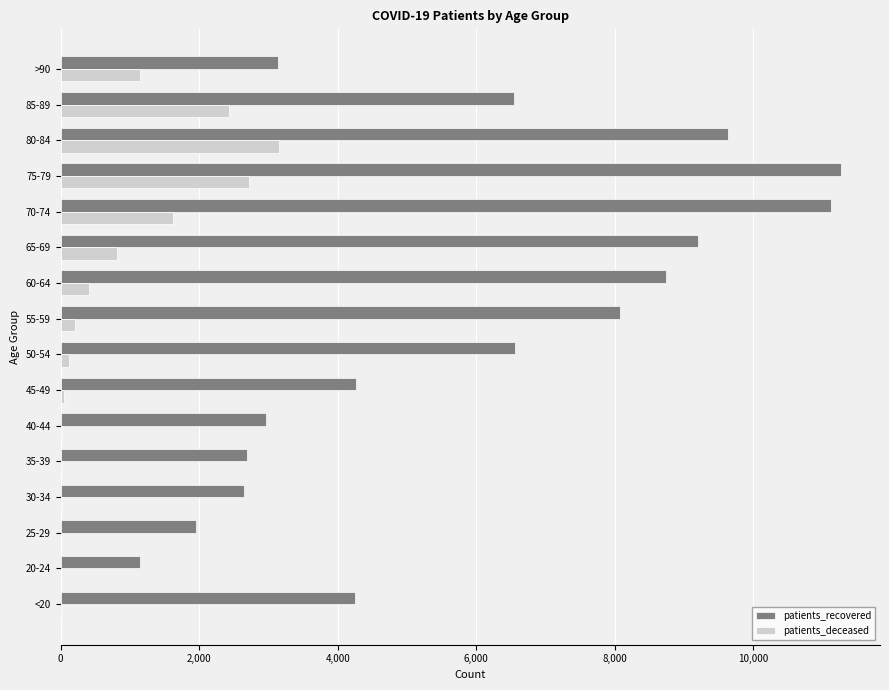

How many categories are shown in the chart?

16